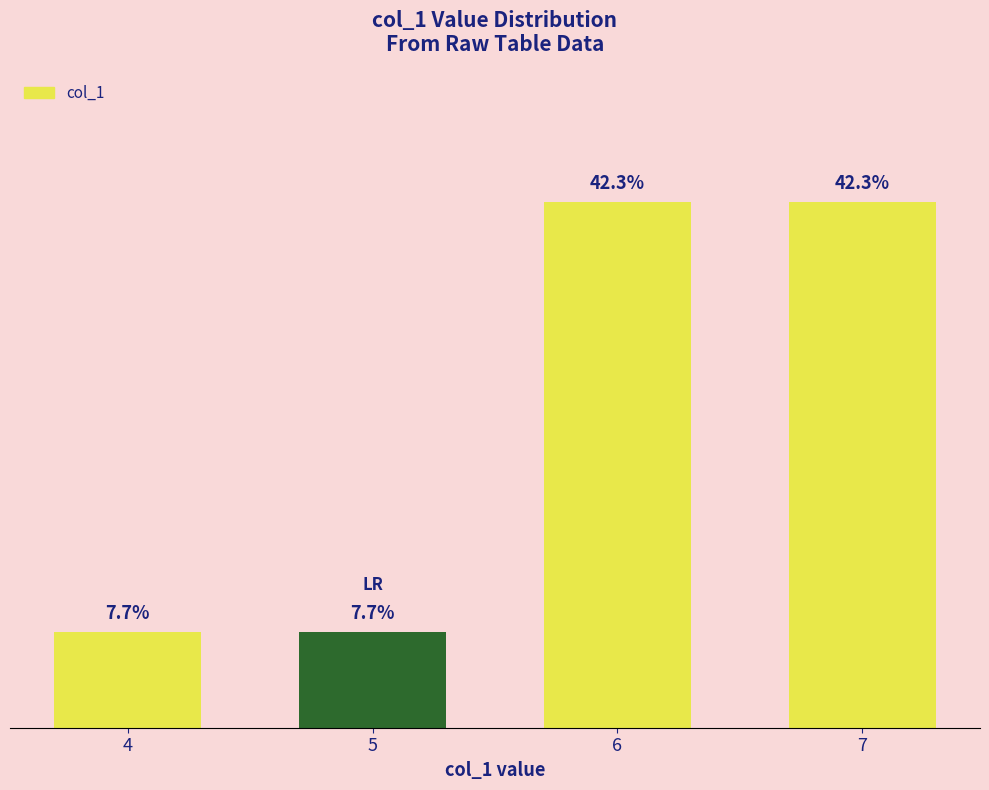

Is it true that the value at 4 is 2?

True